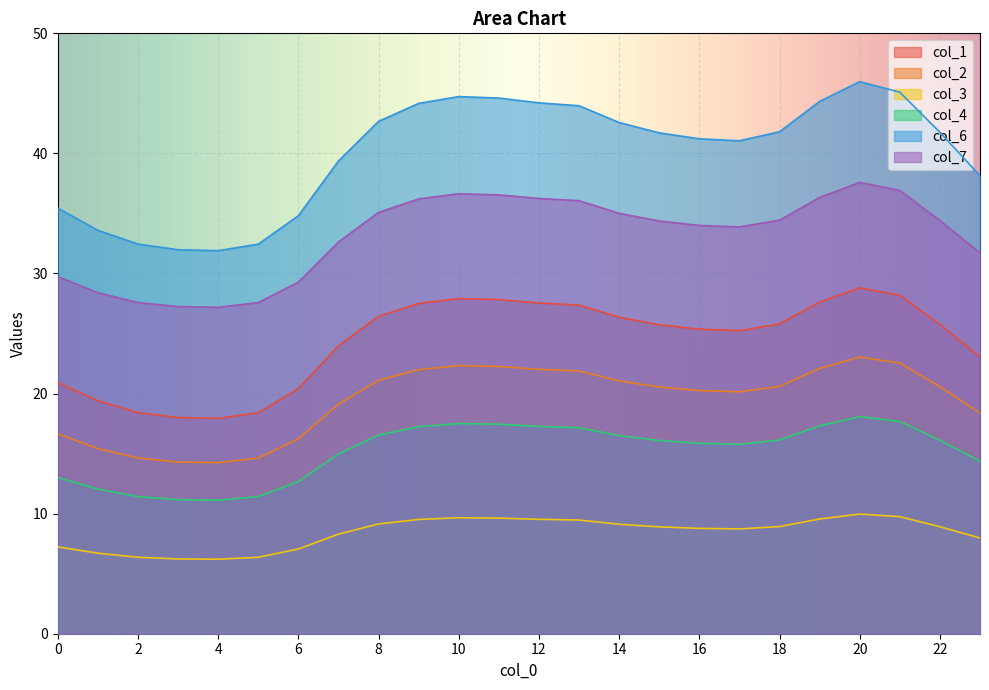

Which category has the highest value in the col_4 series?

20